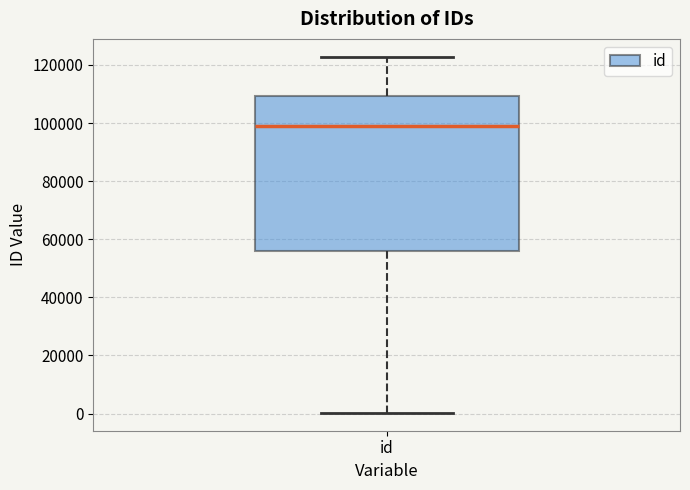

Read this box plot against the y-axis: the position of the median line, the range covered by the box, and the ends of both whiskers. The values are not printed on the chart, so give them approximately, as read against the axis.

median 98000, box 56000 to 110000, whiskers 0 to 122000